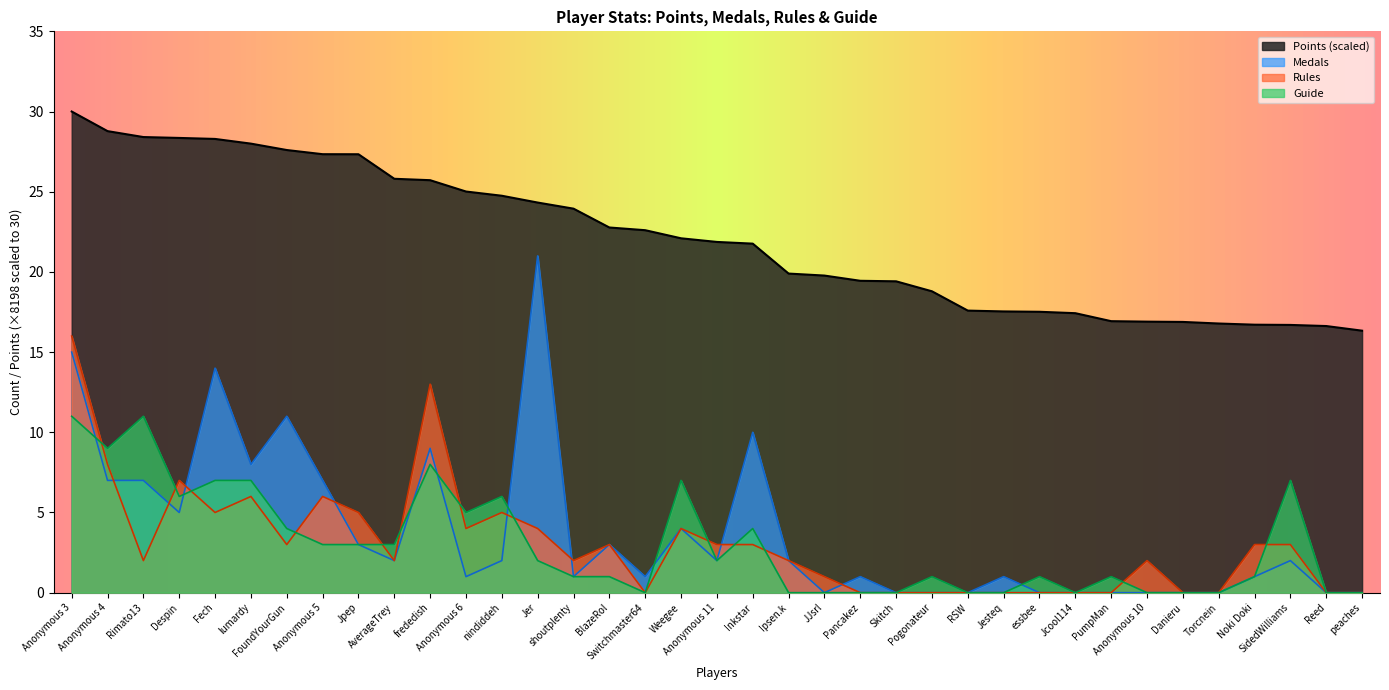

What value does the Points series have at nindiddeh?

24.7